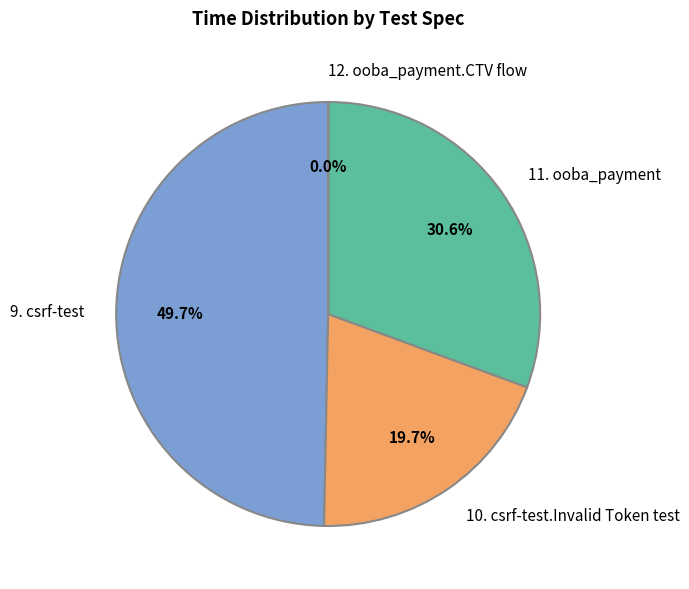

To the nearest percent, what is the difference between the largest and smallest slice percentages?

50%